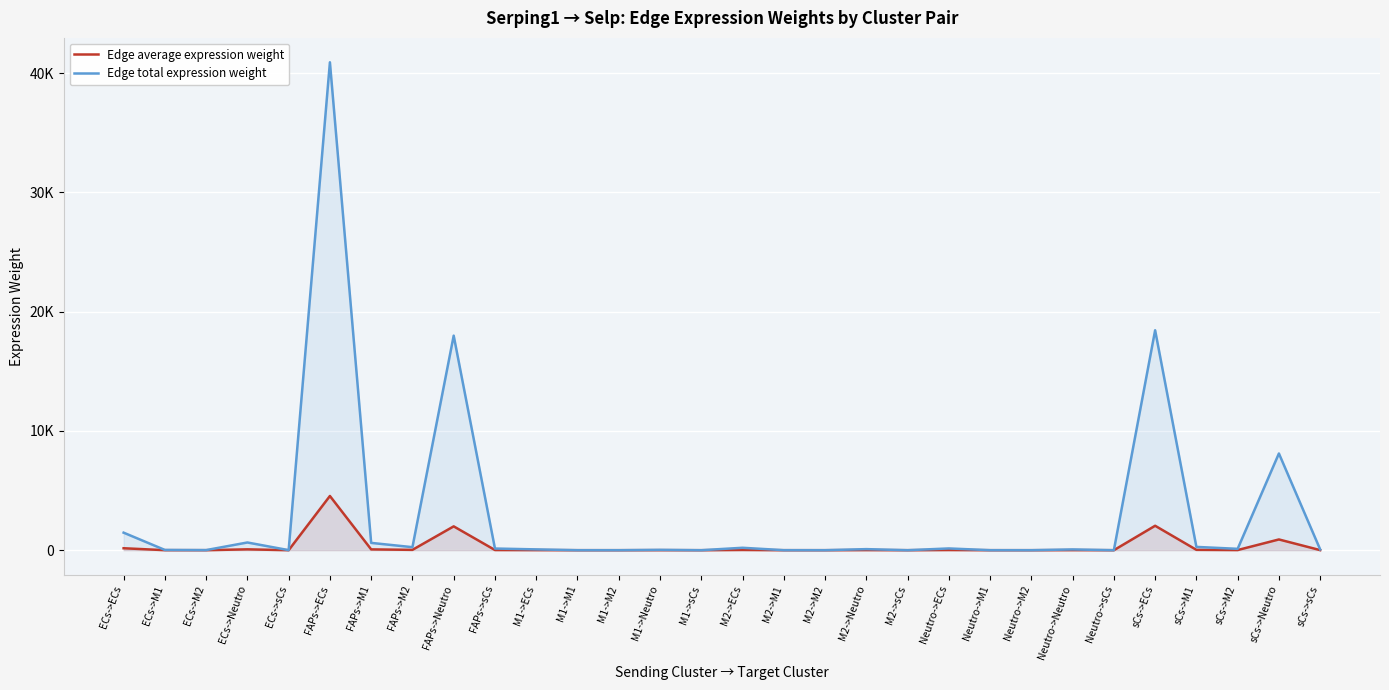

Reading left to right, transcribe all the data shown in this chart.

Edge average expression weight: ECs->ECs=163.5	ECs->M1=2.5	ECs->M2=1.0	ECs->Neutro=71.9	ECs->sCs=0.6	FAPs->ECs=4546.7	FAPs->M1=68.1	FAPs->M2=28.2	FAPs->Neutro=1999.4	FAPs->sCs=15.5	M1->ECs=7.6	M1->M1=0.1	M1->M2=0.1	M1->Neutro=3.3	M1->sCs=0.0	M2->ECs=22.5	M2->M1=0.3	M2->M2=0.1	M2->Neutro=9.9	M2->sCs=0.1	Neutro->ECs=16.3	Neutro->M1=0.2	Neutro->M2=0.1	Neutro->Neutro=7.2	Neutro->sCs=0.1	sCs->ECs=2049.5	sCs->M1=30.7	sCs->M2=12.7	sCs->Neutro=901.3	sCs->sCs=7.0
Edge total expression weight: ECs->ECs=1471.4	ECs->M1=22.0	ECs->M2=9.1	ECs->Neutro=647.0	ECs->sCs=5.0	FAPs->ECs=40920.3	FAPs->M1=613.0	FAPs->M2=254.0	FAPs->Neutro=17994.8	FAPs->sCs=139.5	M1->ECs=68.0	M1->M1=1.0	M1->M2=0.4	M1->Neutro=29.9	M1->sCs=0.2	M2->ECs=202.7	M2->M1=3.0	M2->M2=1.3	M2->Neutro=89.1	M2->sCs=0.7	Neutro->ECs=146.6	Neutro->M1=2.2	Neutro->M2=0.9	Neutro->Neutro=64.5	Neutro->sCs=0.5	sCs->ECs=18445.7	sCs->M1=276.3	sCs->M2=114.5	sCs->Neutro=8111.5	sCs->sCs=62.9